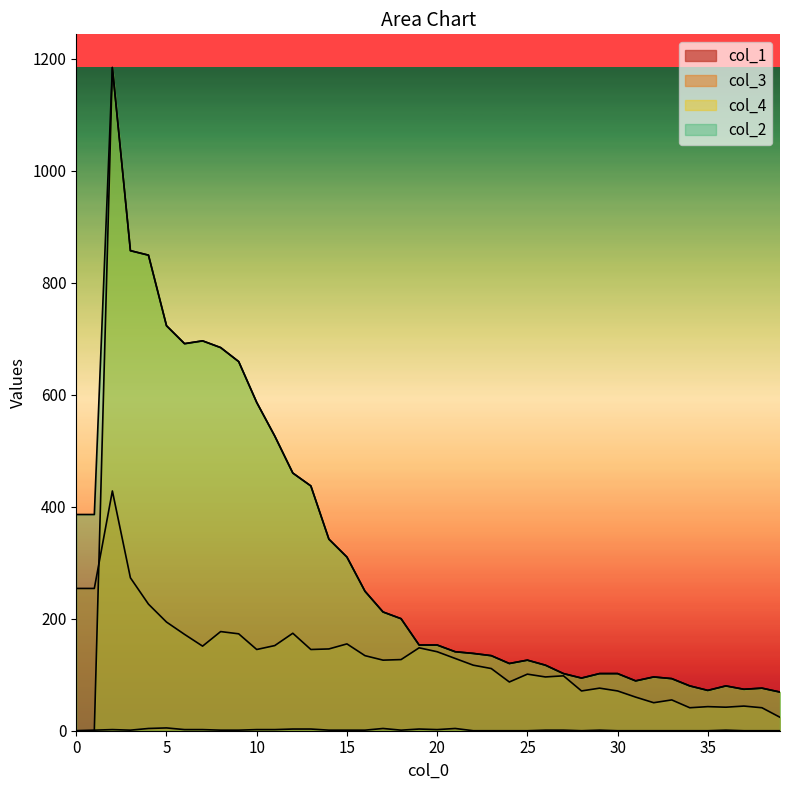

Reading left to right, extract all data points from this chart.

col_1: 0	1	2	1	4	5	2	2	1	1	2	2	3	3	1	1	1	4	1	3	2	4	0	0	0	0	1	1	0	1	0	0	0	0	0	0	1	0	0	0
col_3: 254	254	428	273	226	194	172	151	177	173	145	152	174	145	146	155	134	126	127	148	141	129	117	111	87	101	96	98	71	76	71	60	50	55	41	43	42	44	41	24
col_4: 0	0	1184	857	849	723	691	696	684	659	586	526	460	437	342	310	249	212	200	153	153	141	138	134	120	126	117	102	94	102	102	89	96	93	80	72	80	74	76	69
col_2: 386	386	1184	857	849	723	691	696	684	659	586	526	460	437	342	310	249	212	200	153	153	141	138	134	120	126	117	102	94	102	102	89	96	93	80	72	80	74	76	69